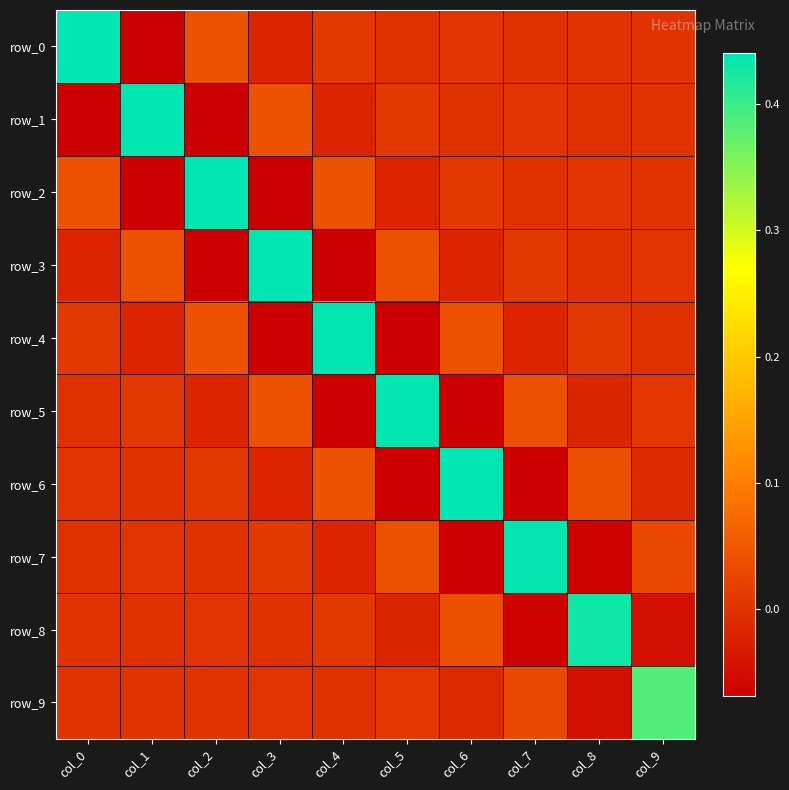

True or false: row_6 has a value of 0.1 at col_8.

False